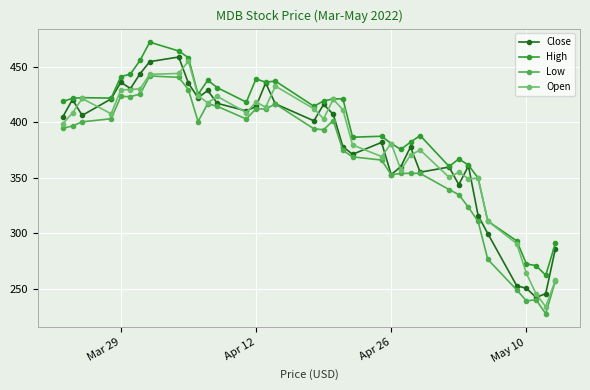

Which series has the largest total across all categories?

High